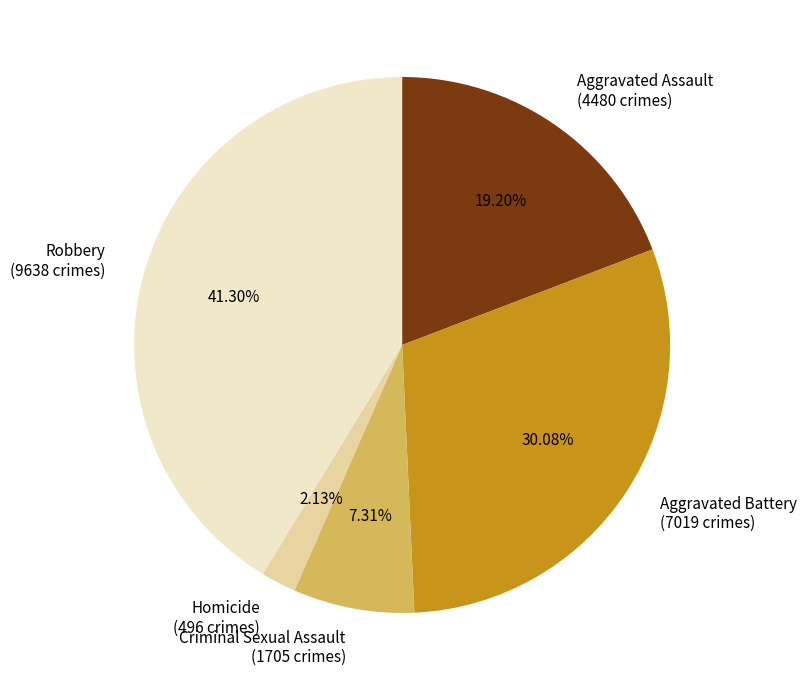

Does Robbery represent more than half of the total?

No